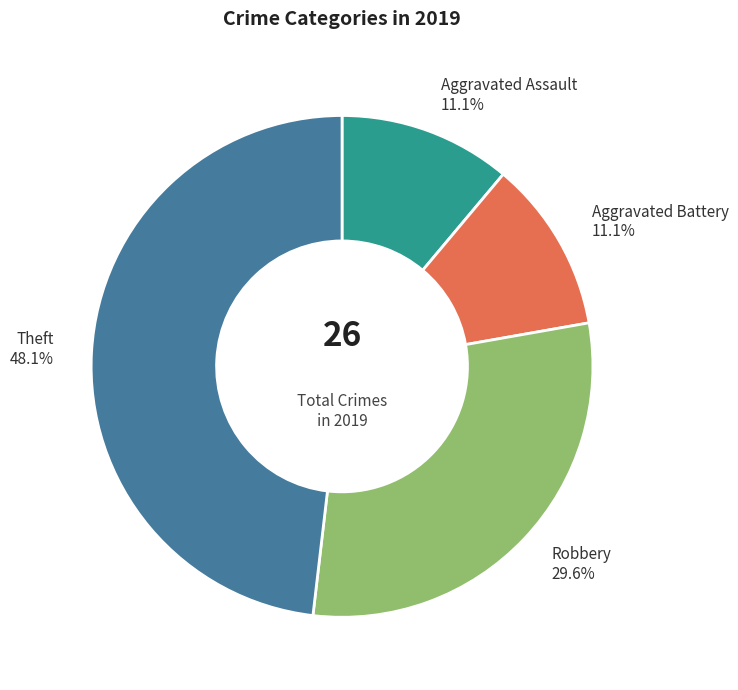

Does any single category account for the majority?

No